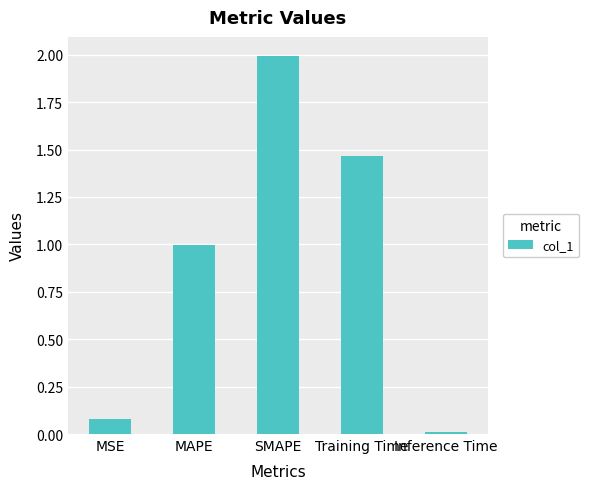

What position from the left is MAPE?

2